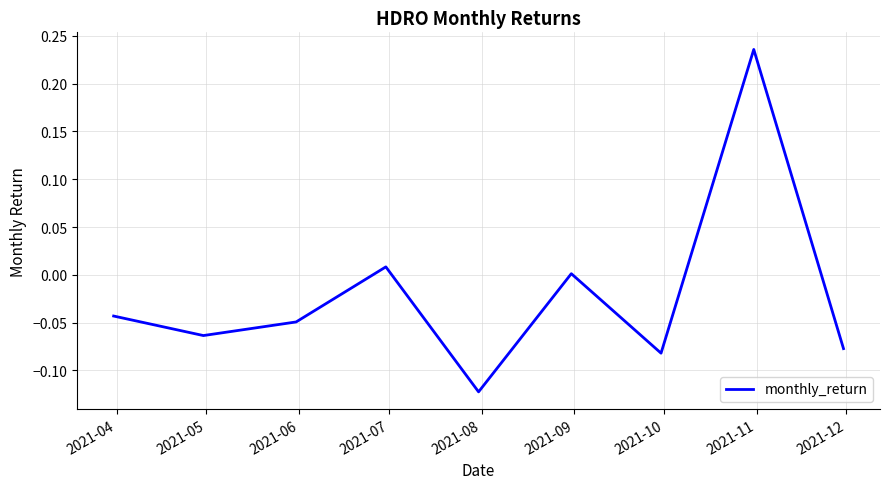

Is this an area chart (filled region under the line)?

No